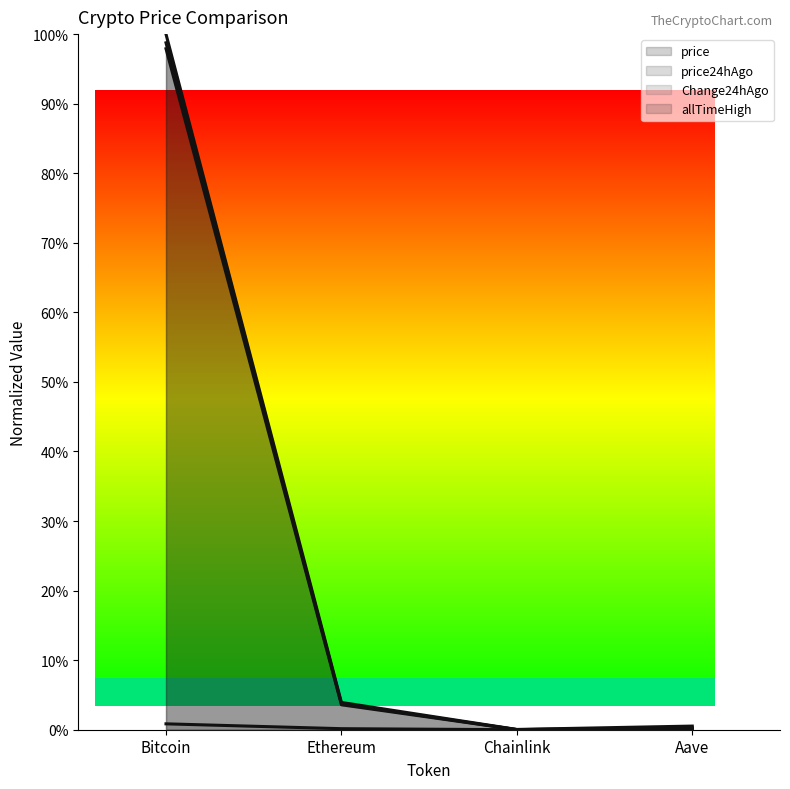

Which has a higher value, Bitcoin or Ethereum?

Bitcoin